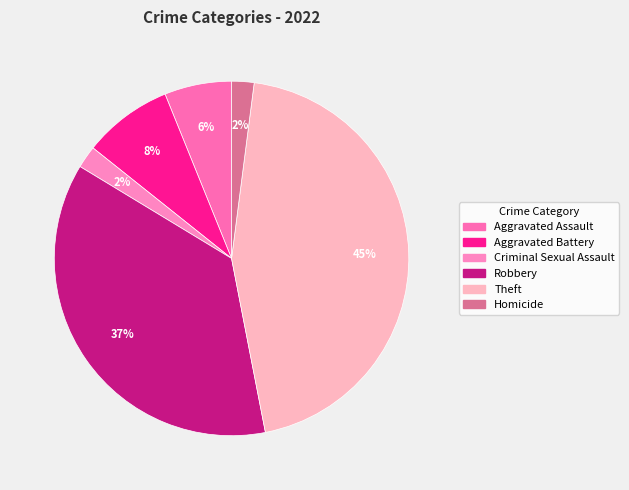

How many segments does this pie chart have?

6